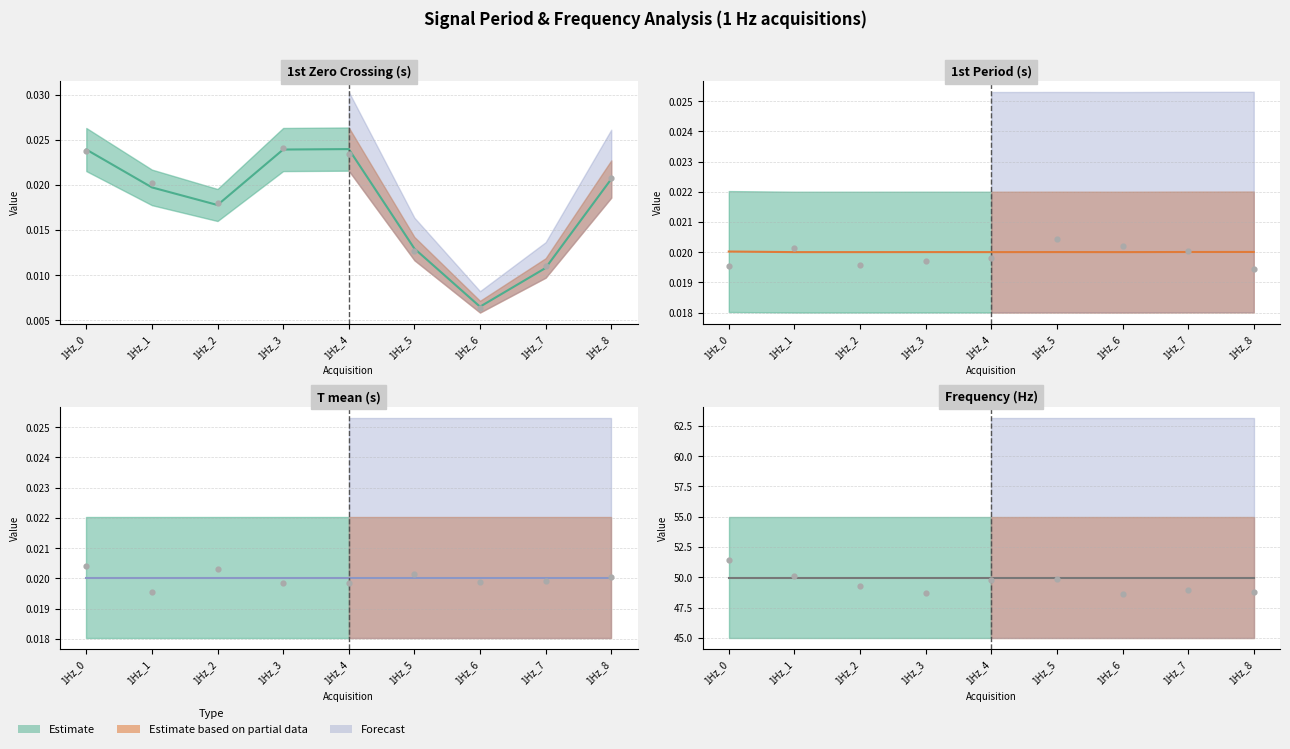

What is the total value across all series at 1Hz_6?

50.0